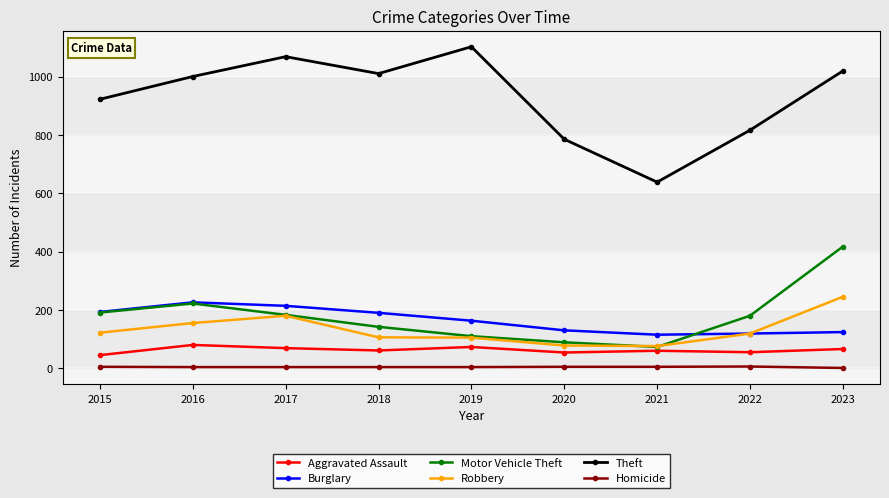

True or false: Robbery has a value of 76 at 2021.

True